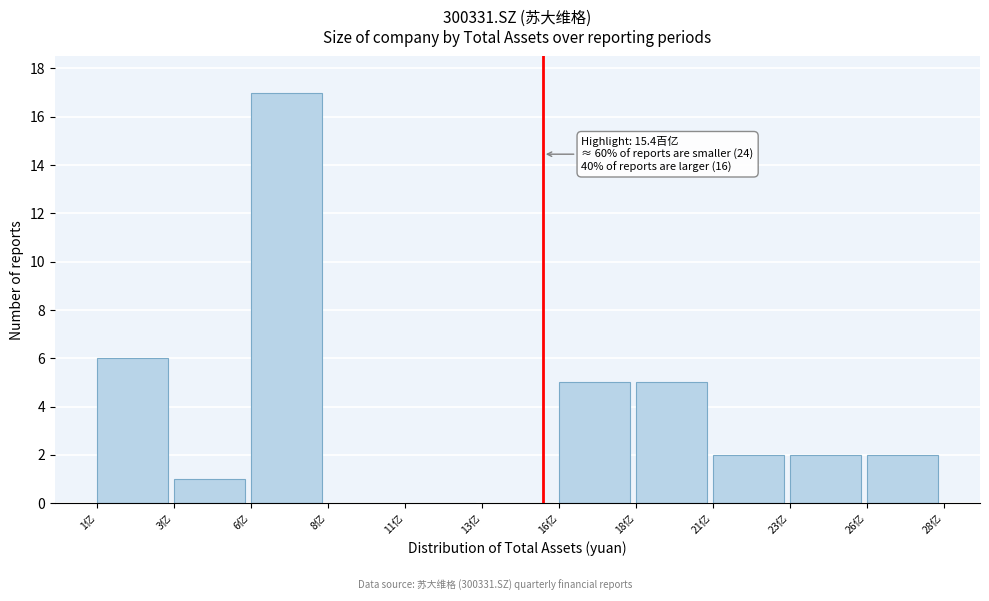

Reading right to left, transcribe all the data shown in this chart.

26亿=2	23亿=2	21亿=2	18亿=5	16亿=5	13亿=0	11亿=0	8亿=0	6亿=17	3亿=1	1亿=6